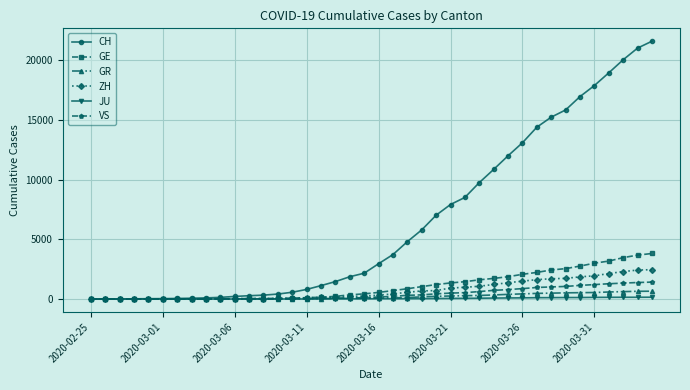

At how many categories does at least one series exceed 8828?

13